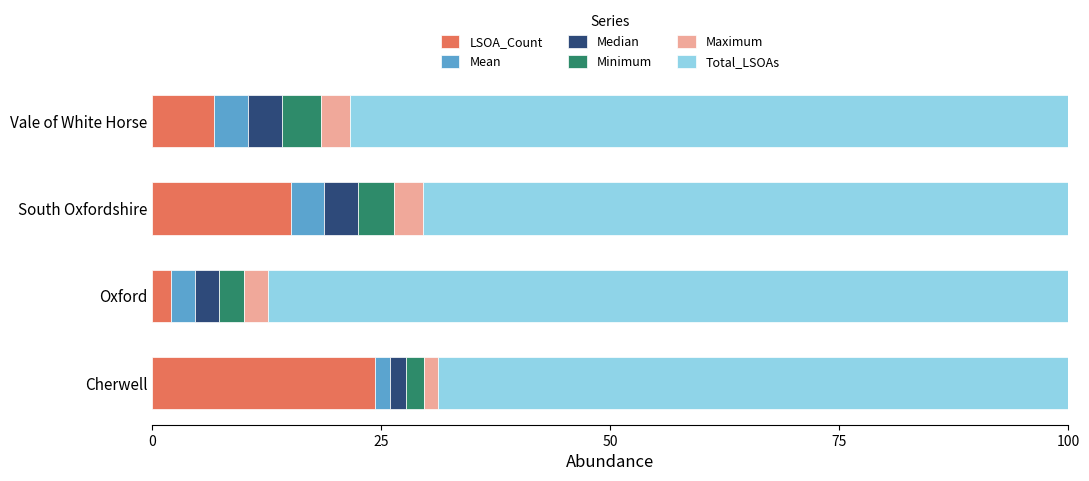

What is the highest value of the LSOA_Count series?

24.3